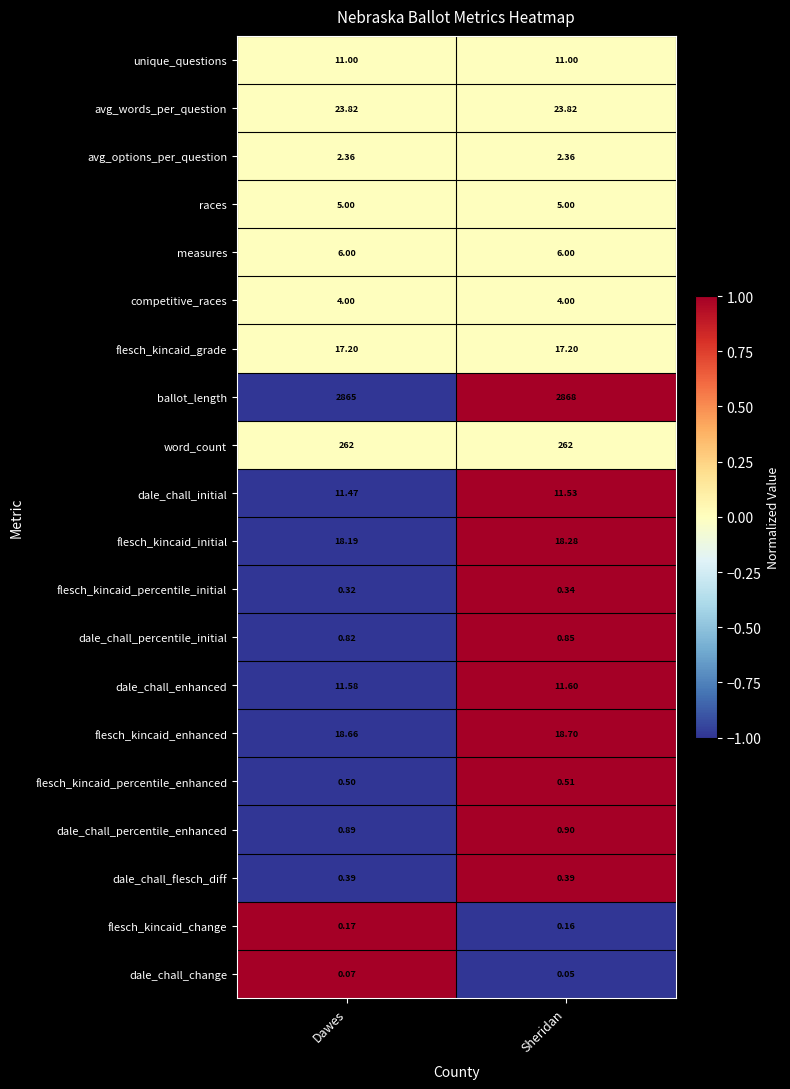

At which category does the chart reach its peak across all series?

Sheridan